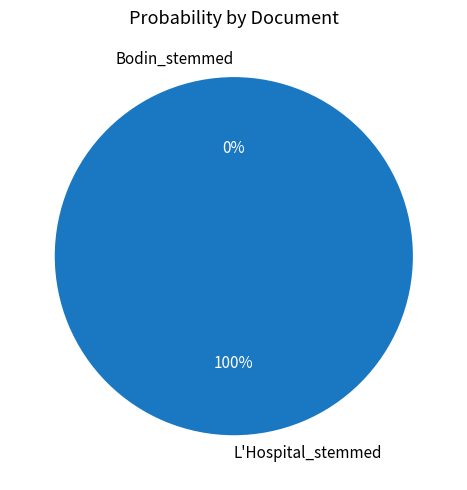

What is the majority slice?

L'Hospital_stemmed